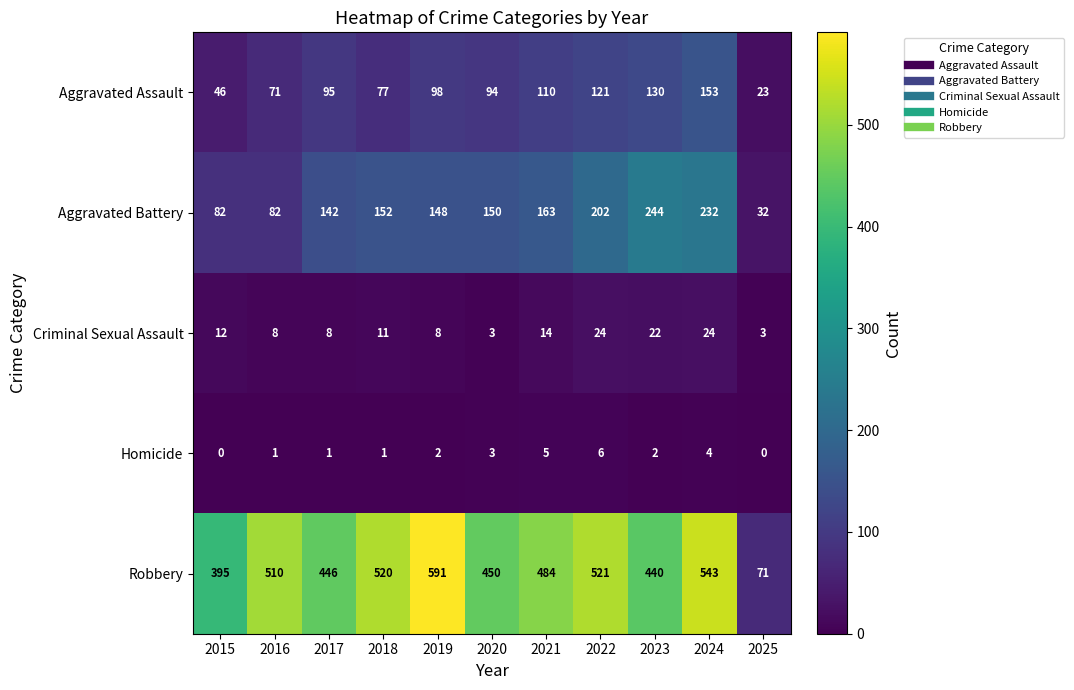

Between 2020 and 2021, which series saw the biggest shift?

Robbery